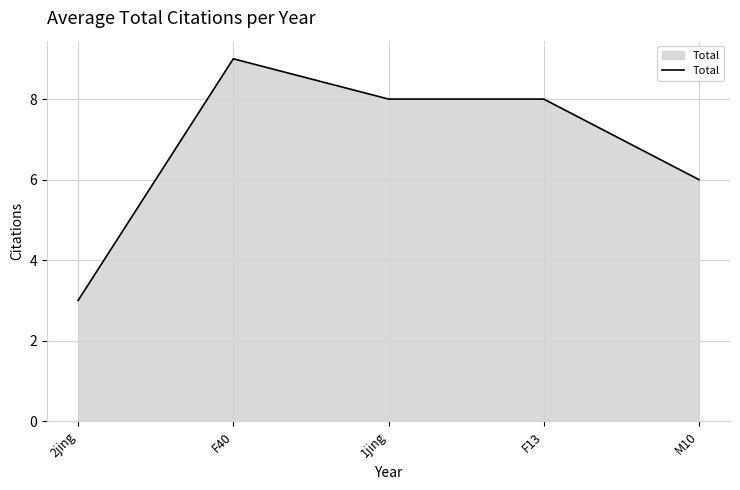

Where does the data first go above 8?

F40